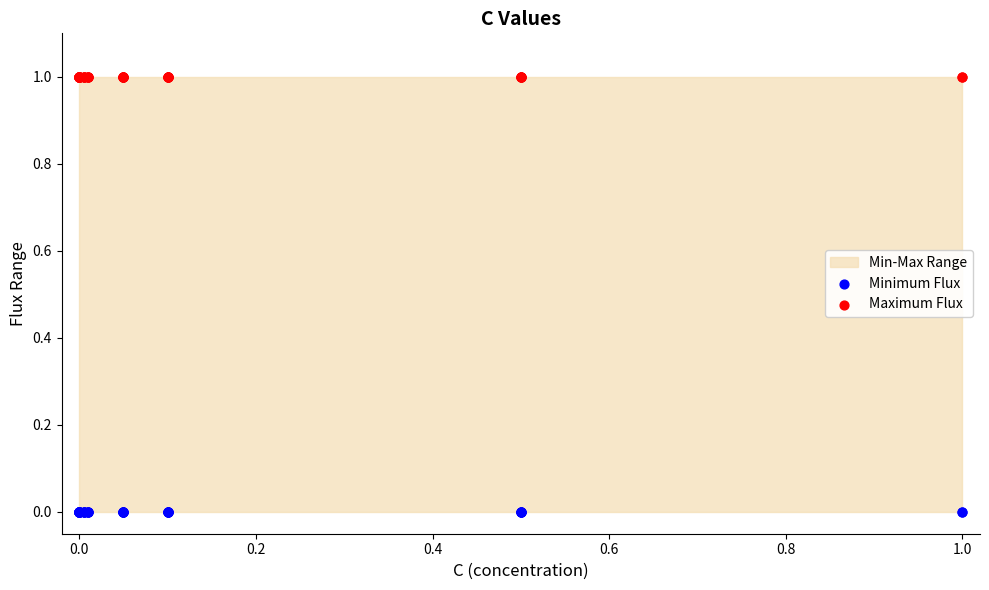

Which series contains the lowest Y value?

Minimum Flux